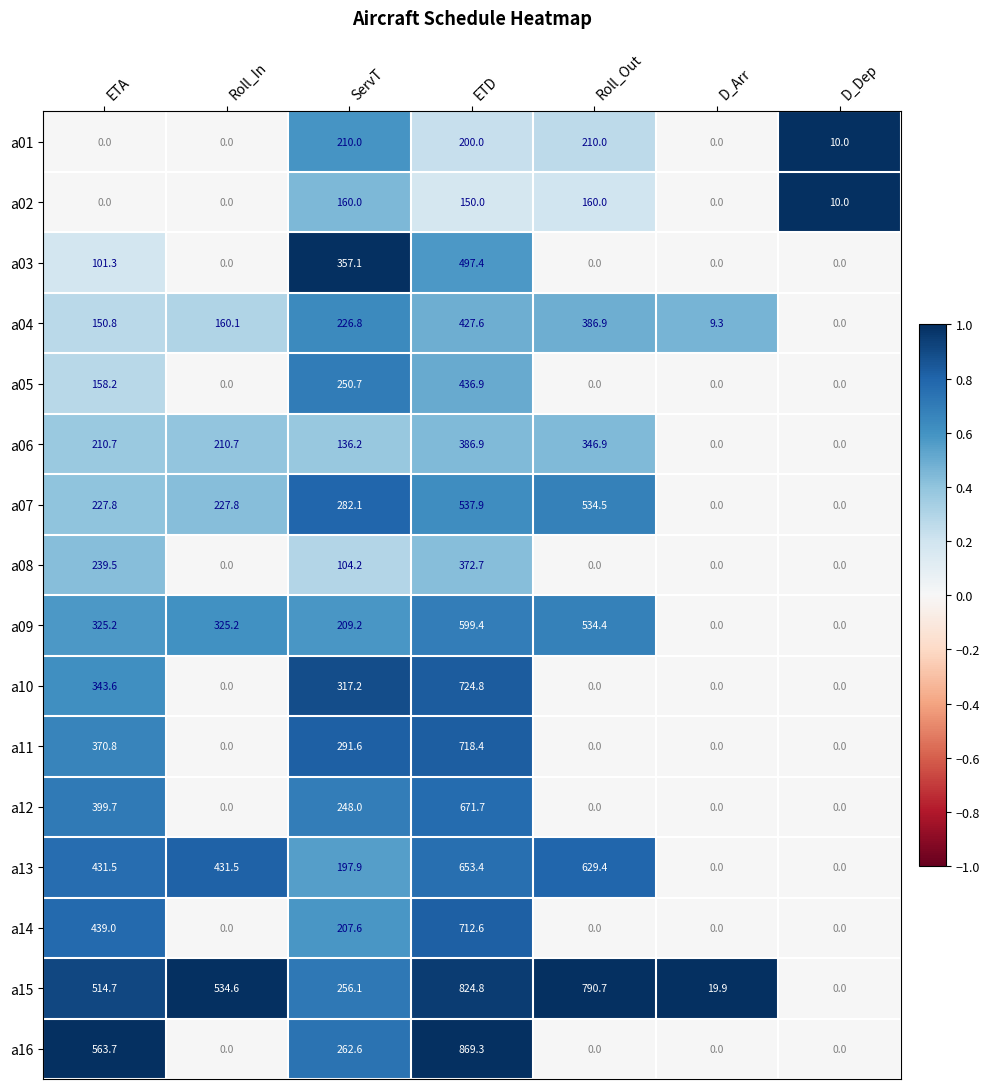

Which series changed the most between ServT and D_Arr?

a03